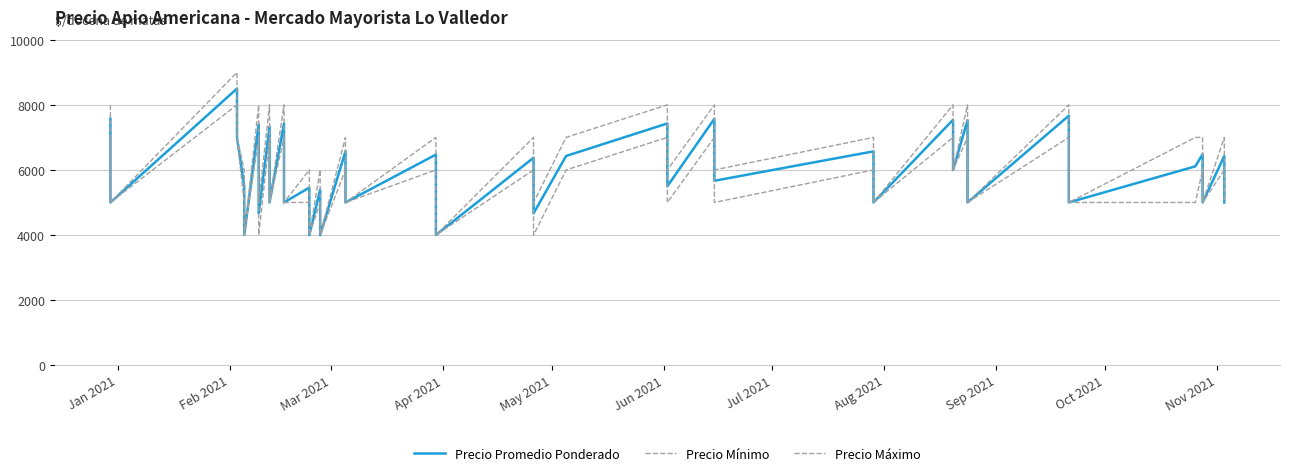

True or false: Precio Promedio Ponderado and Precio Mínimo cross at least once.

False